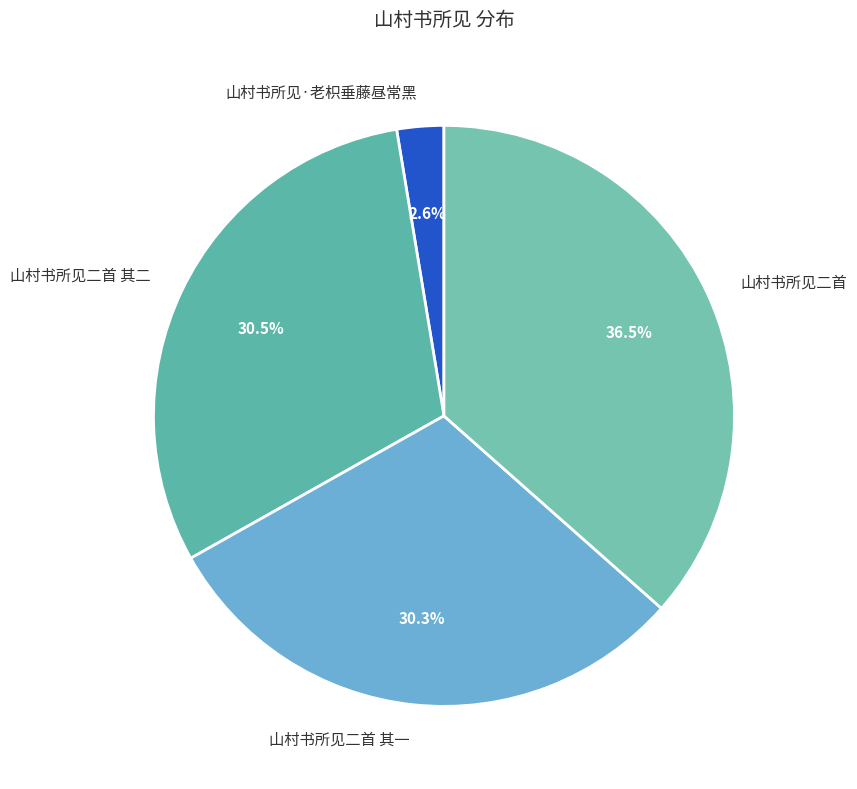

Which category has the biggest portion of the pie?

山村书所见二首